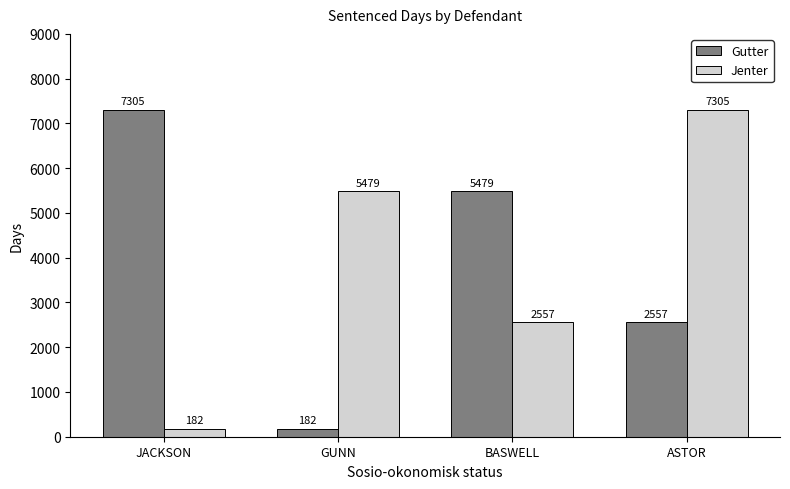

The value of Jenter at BASWELL is 857. True or false?

False